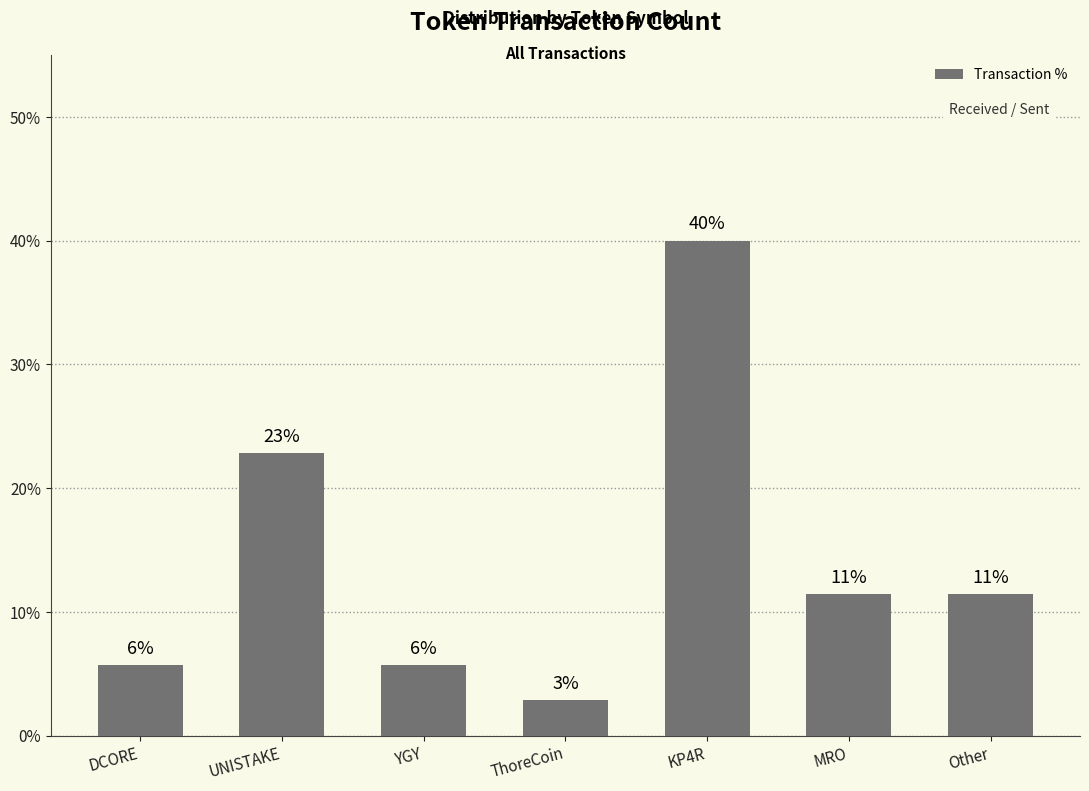

The chart shows a value of 1.5 at YGY. True or false?

False